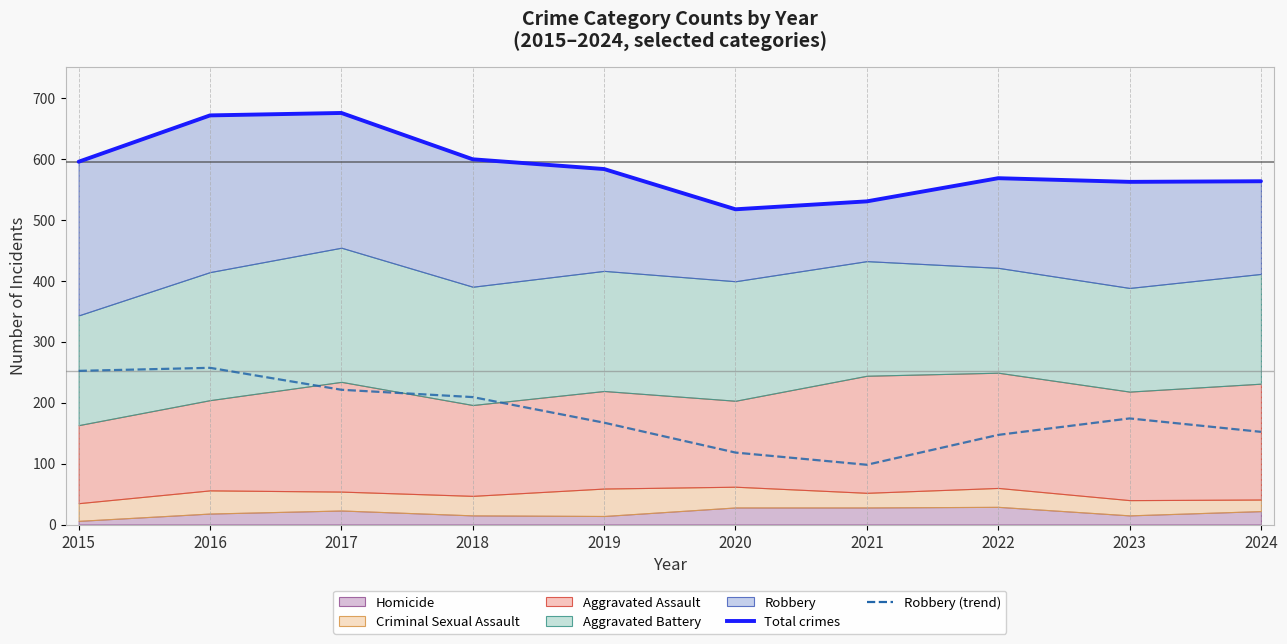

Does the chart display data point markers on the line(s)?

No